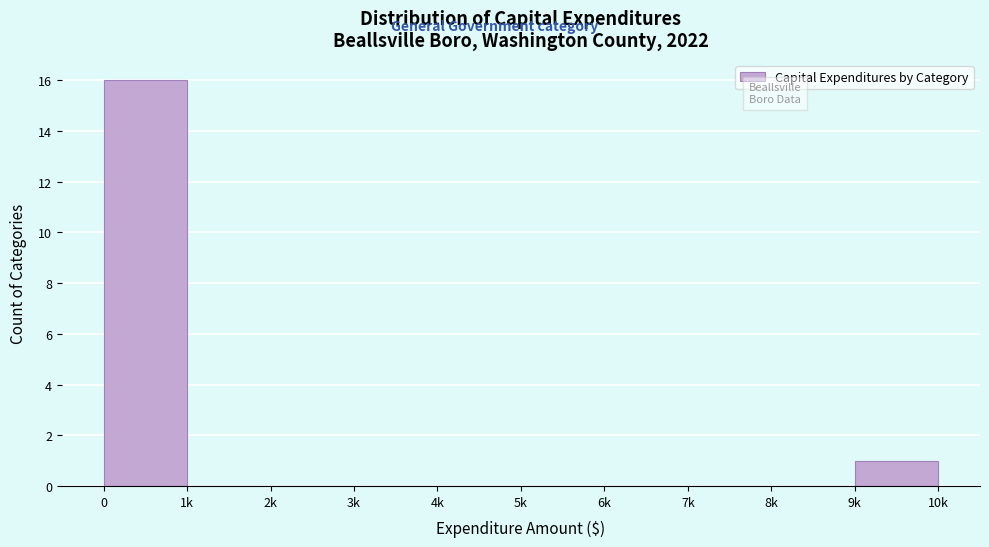

Reading left to right, what are all the values shown in this chart?

0=16	1k=0	2k=0	3k=0	4k=0	5k=0	6k=0	7k=0	8k=0	9k=1